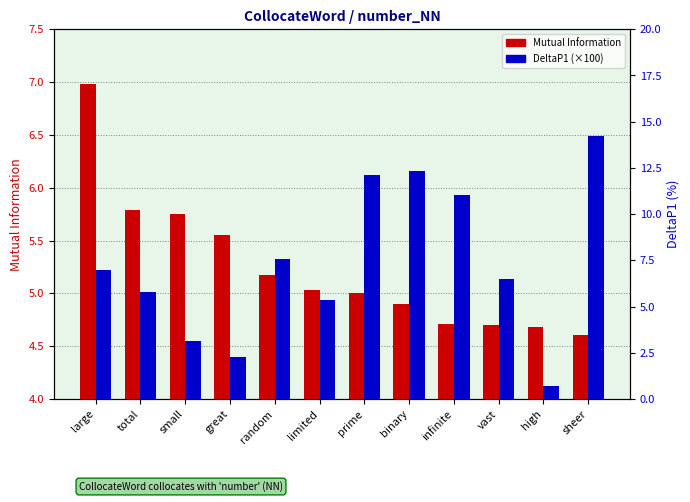

Are the bars grouped side by side (vs. stacked)?

Yes